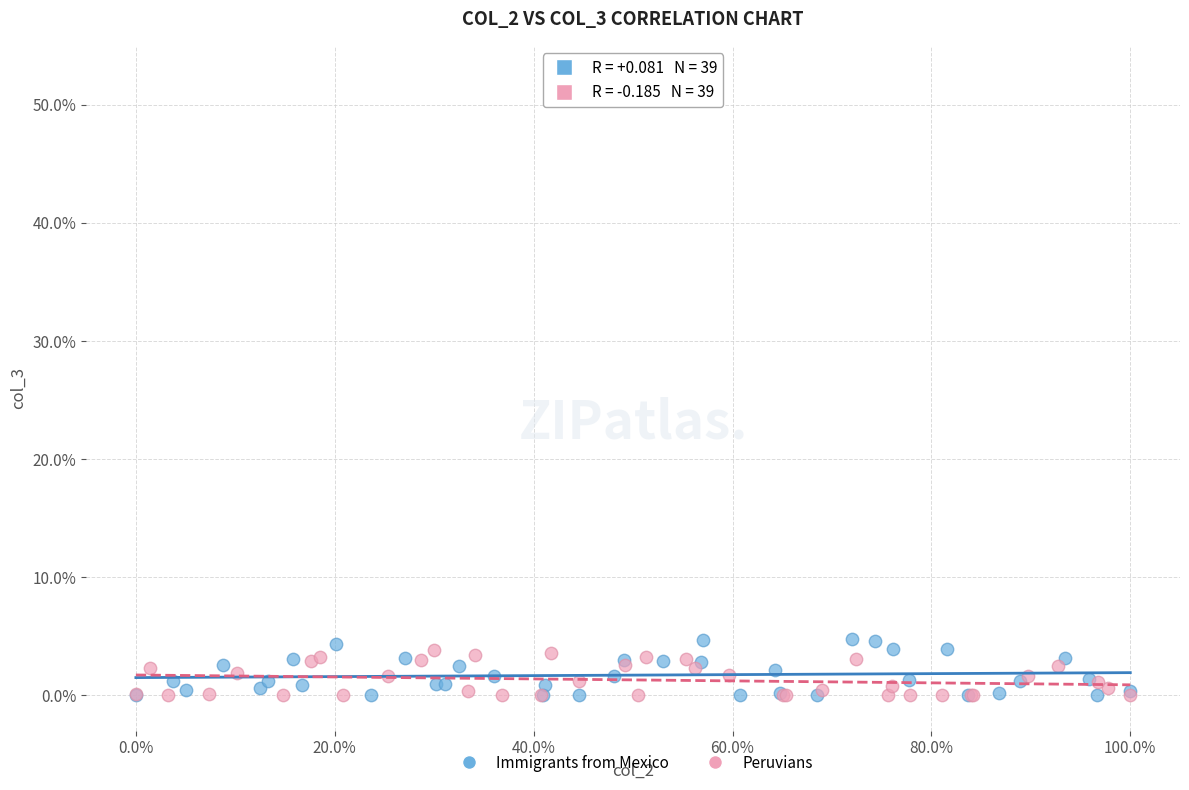

Which series has the widest spread of Y values?

Immigrants from Mexico